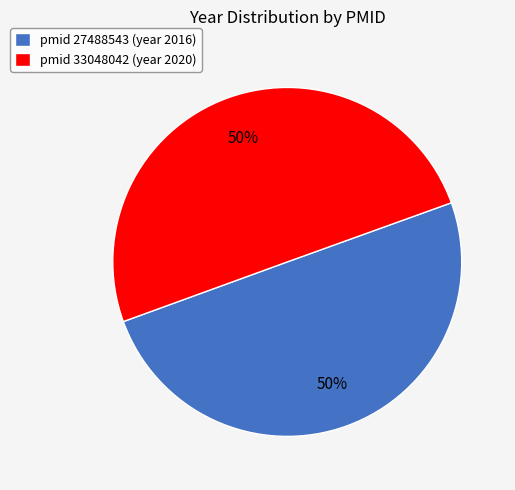

Is it true that pmid 33048042 (year 2020) is 37% of the pie?

False